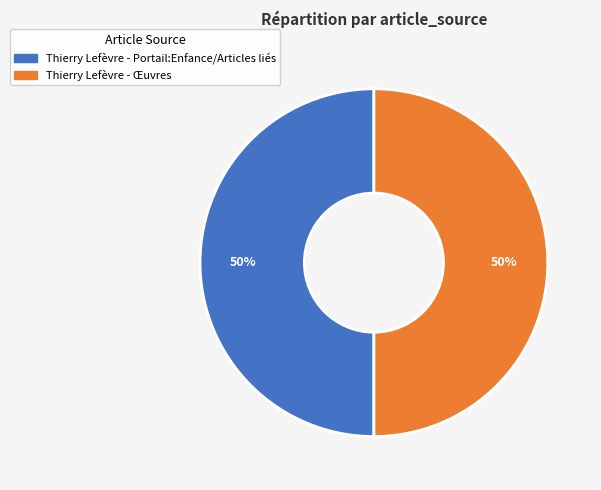

Is the sum of Thierry Lefèvre - Œuvres and Thierry Lefèvre - Portail:Enfance/Articles liés greater than half?

Yes